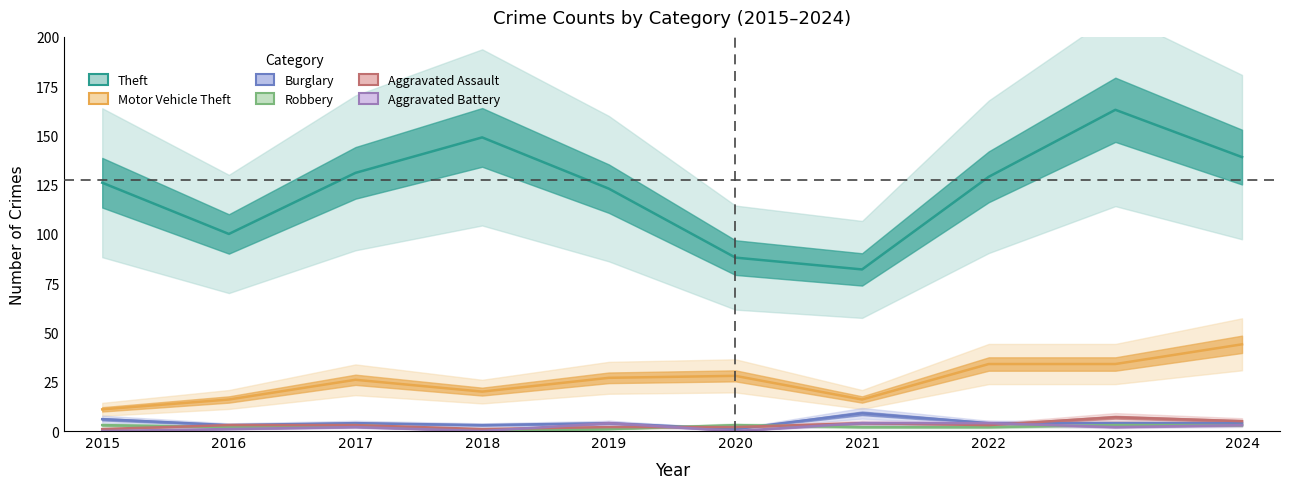

How many intersections are there between Aggravated Battery and Robbery?

3